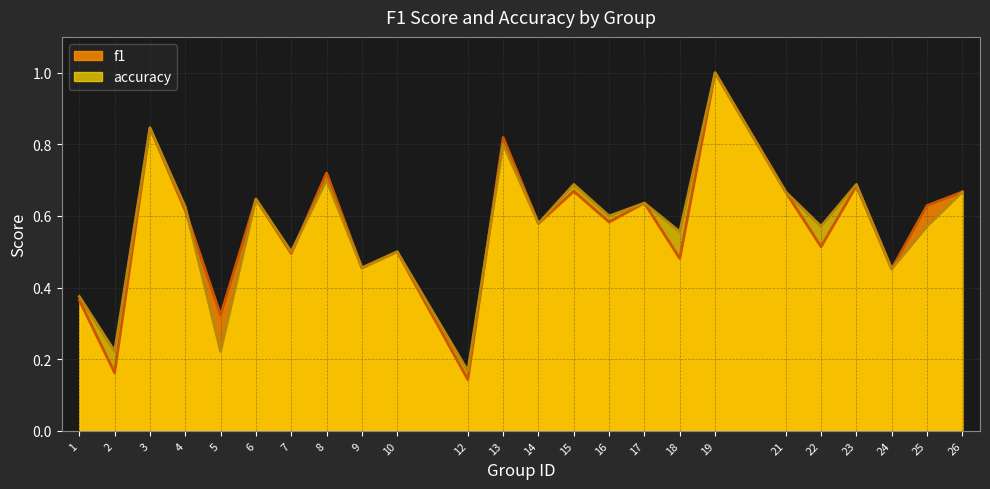

The f1 series shows 0.8 at 3. True or false?

True